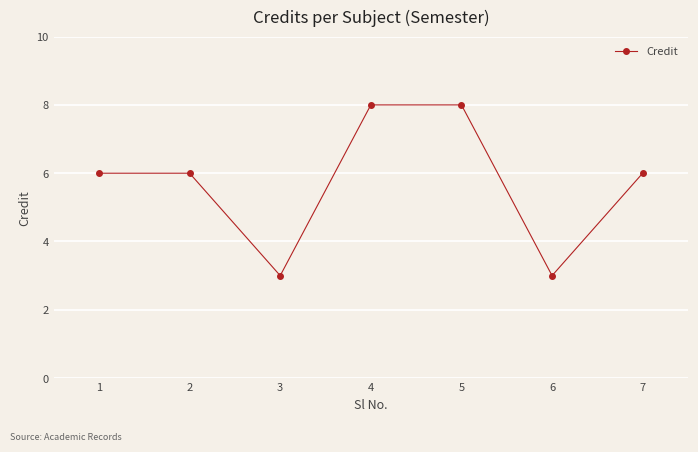

How many lines are shown in the chart?

1